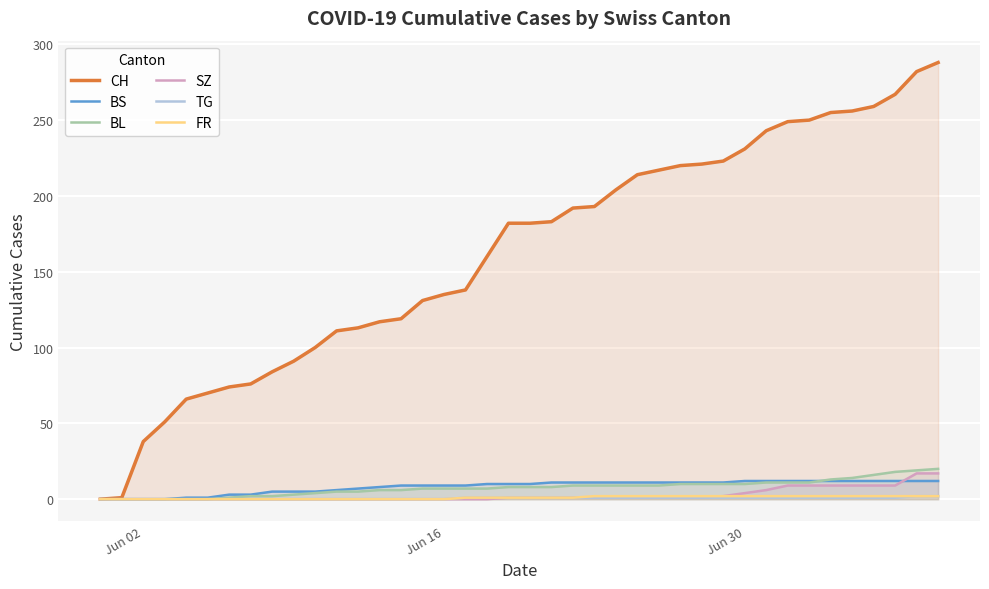

List the series in order of their peak value, highest first.

CH, BL, SZ, BS, TG, FR